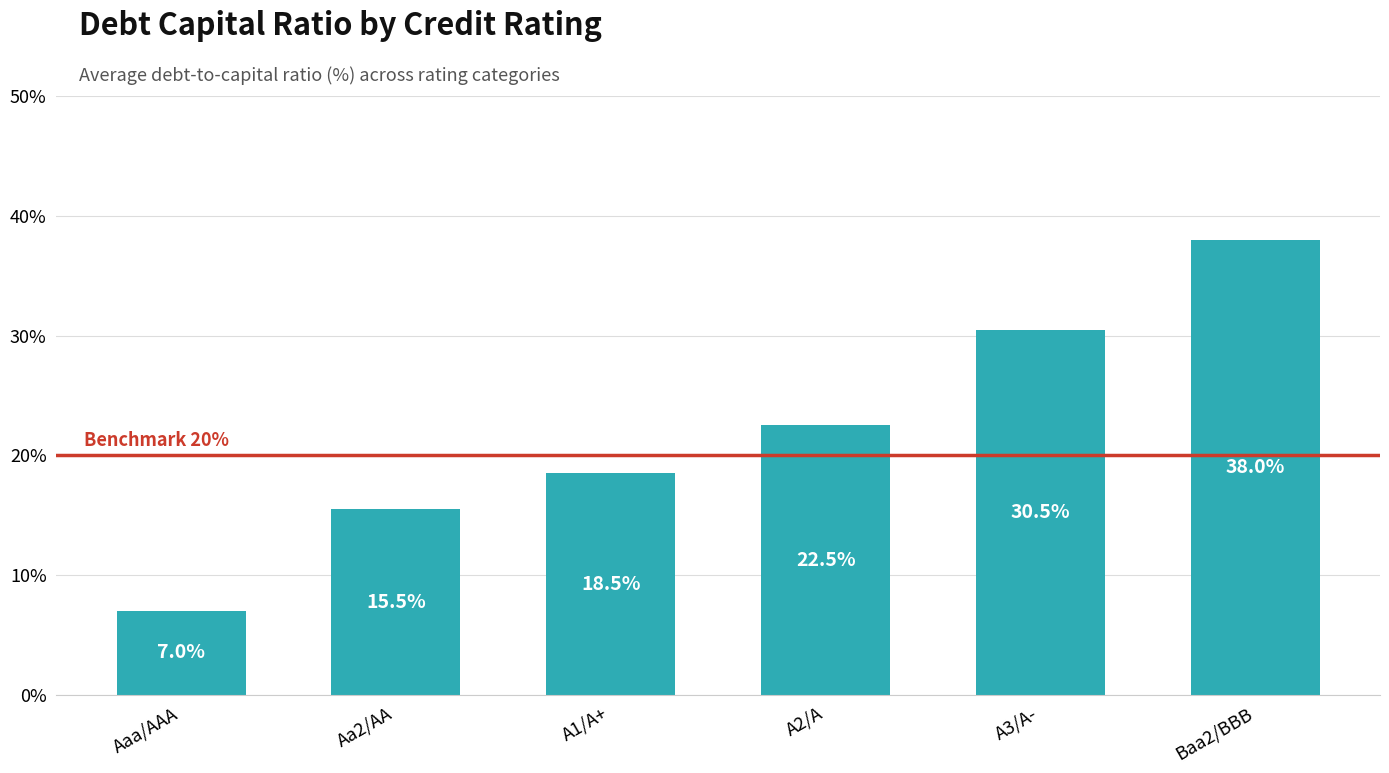

What is the label of the 5th bar from the right?

Aa2/AA